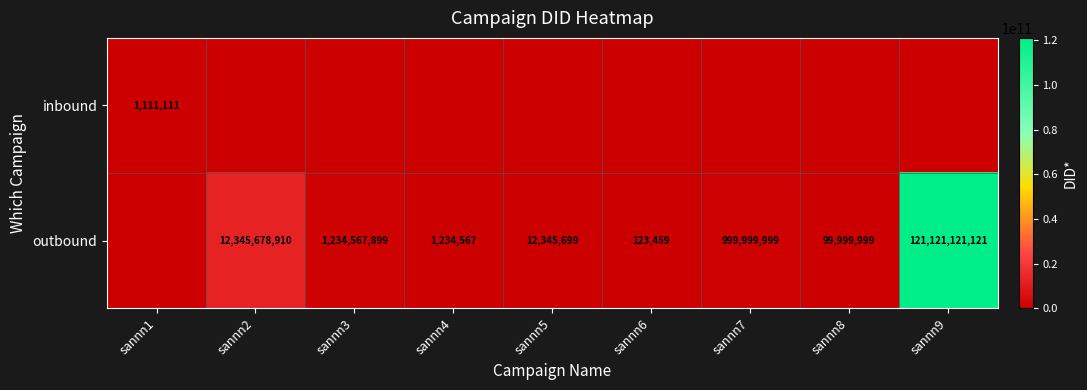

What is the sum of the outbound values at sannn5 and sannn3?

1246913598